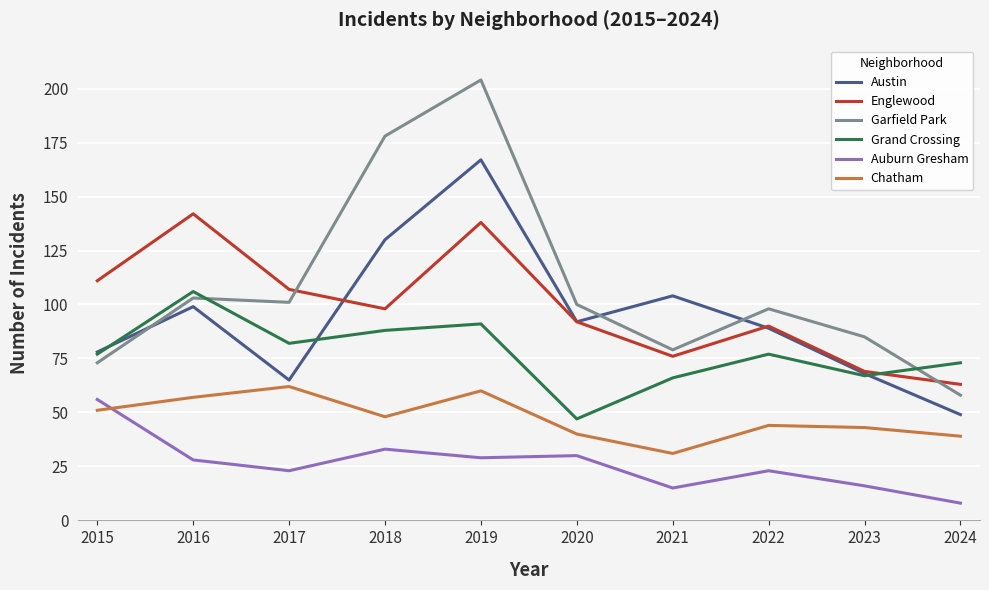

How many interior local peaks does the Englewood series have?

3